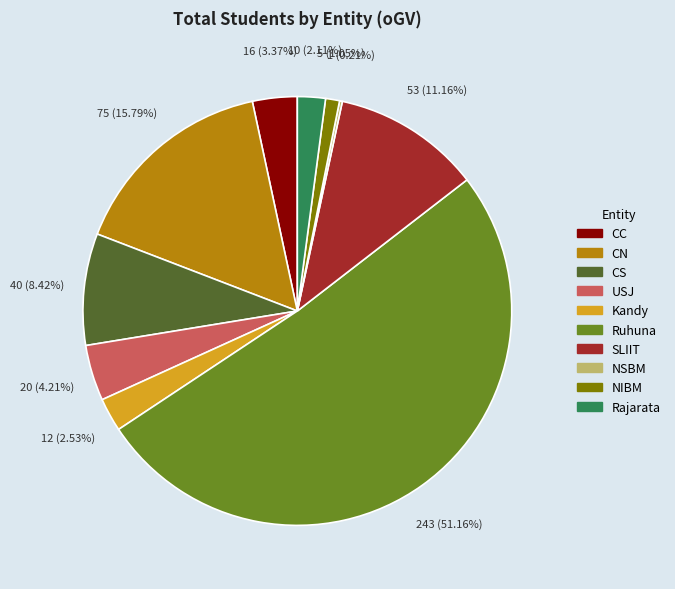

Do CN and Rajarata together represent more than half of the pie?

No